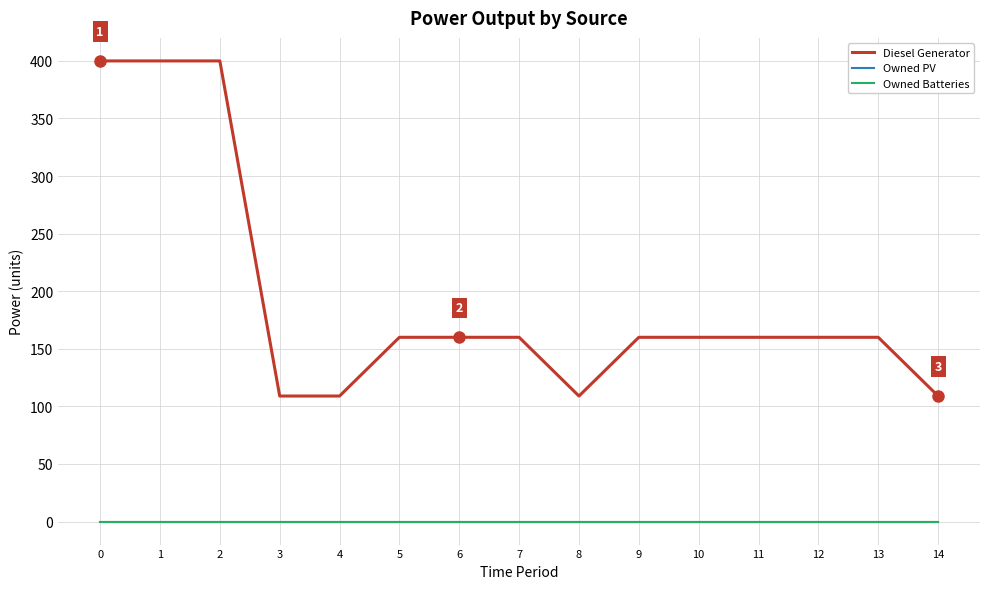

Does the chart have visible grid lines?

Yes